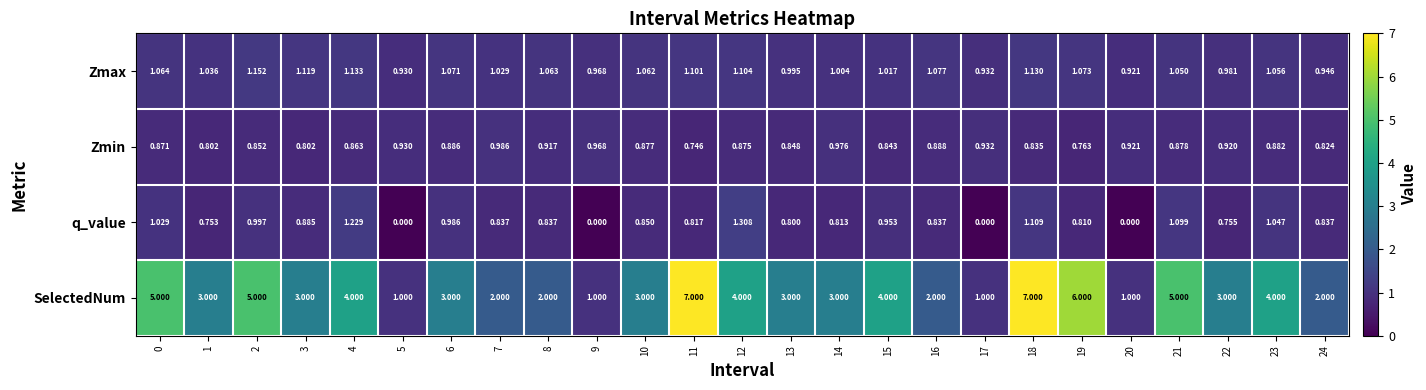

Which series has the largest total across all categories?

SelectedNum